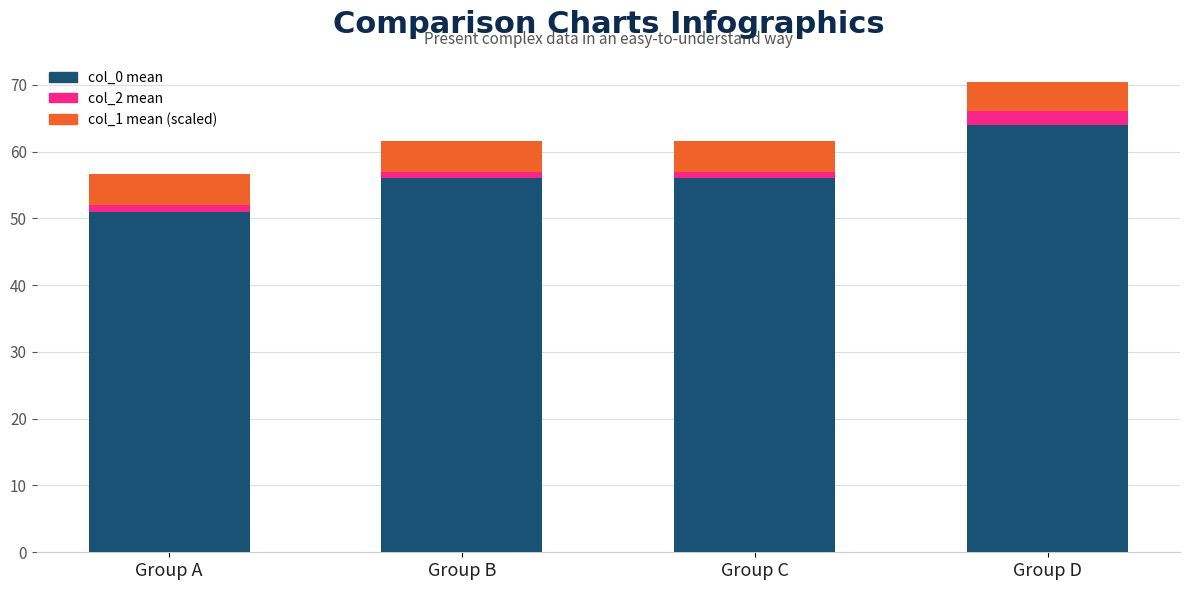

What is the maximum value for col_0 mean?

64.0